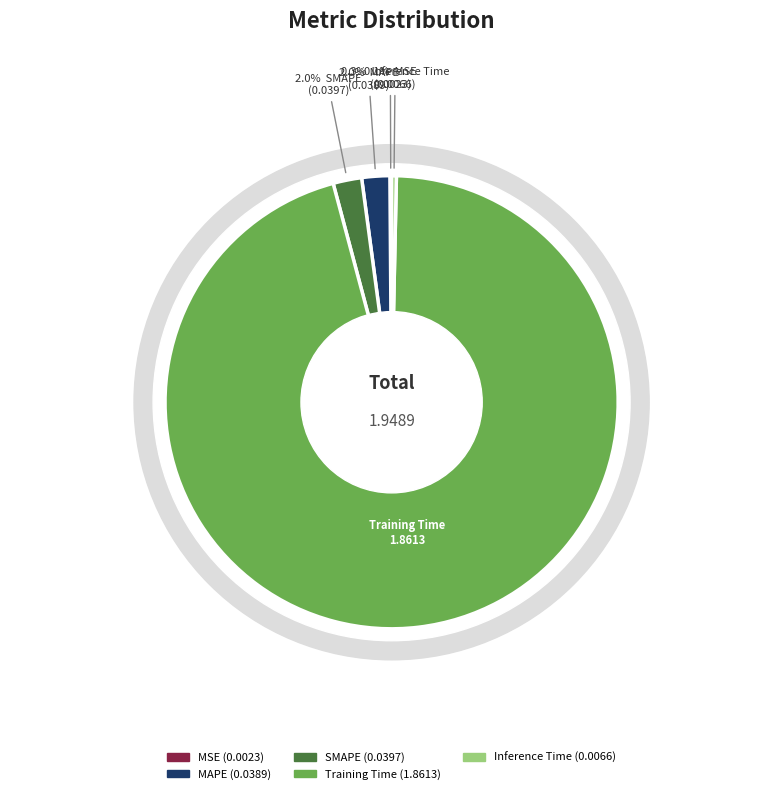

What is the total percentage of Inference Time and MSE?

0.5%